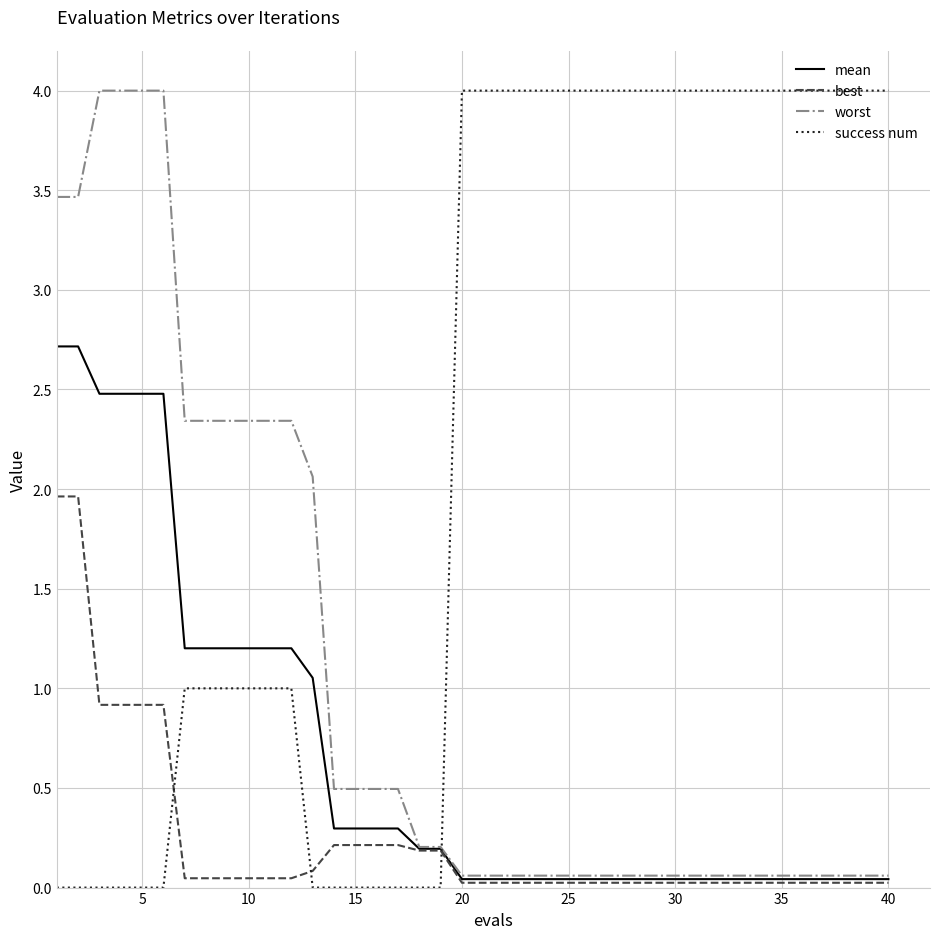

Rank the series by their average value, from lowest to highest.

best, mean, worst, success num